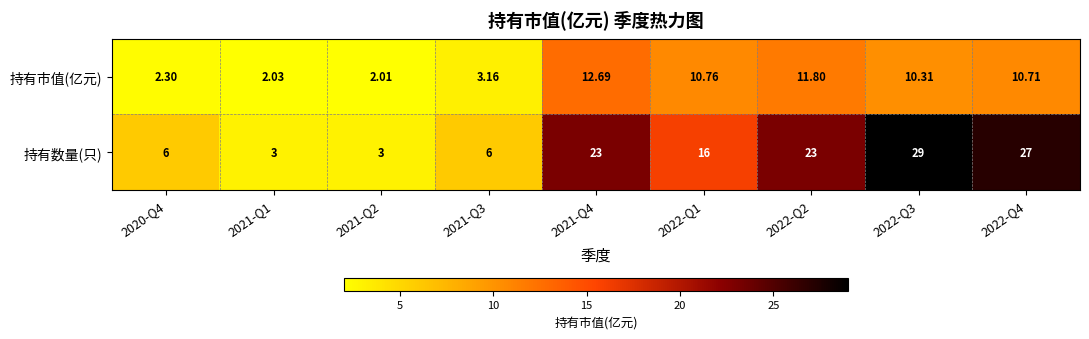

Between 2020-Q4 and 2022-Q1, which series saw the biggest shift?

持有数量(只)